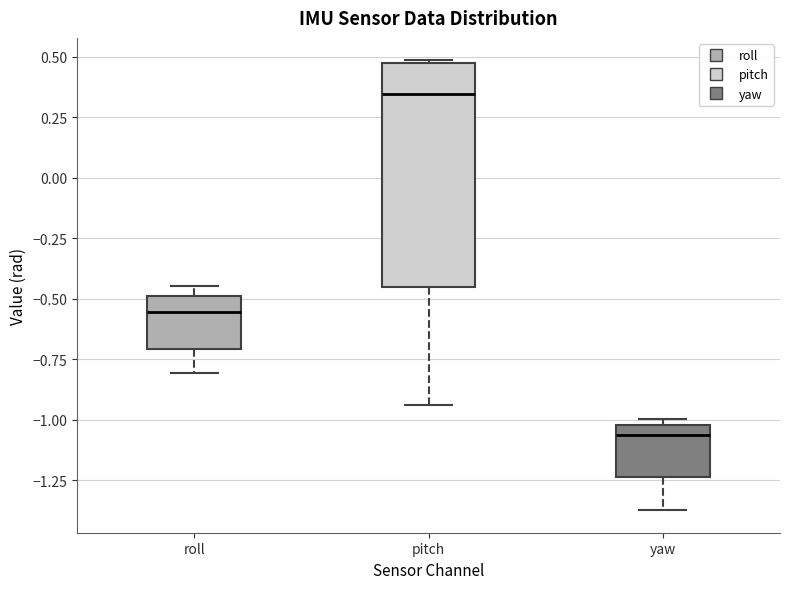

Reading left to right, transcribe this box plot: for each box, give where its median line is, the range the box spans, and where its two whiskers end, as read against the y-axis. The values are not printed on the chart, so give them approximately, as read against the axis.

roll: median -0.55, box -0.70 to -0.50, whiskers -0.80 to -0.45
pitch: median 0.35, box -0.45 to 0.50, whiskers -0.95 to 0.50
yaw: median -1.05, box -1.25 to -1.00, whiskers -1.35 to -1.00 (just above the box's upper edge)